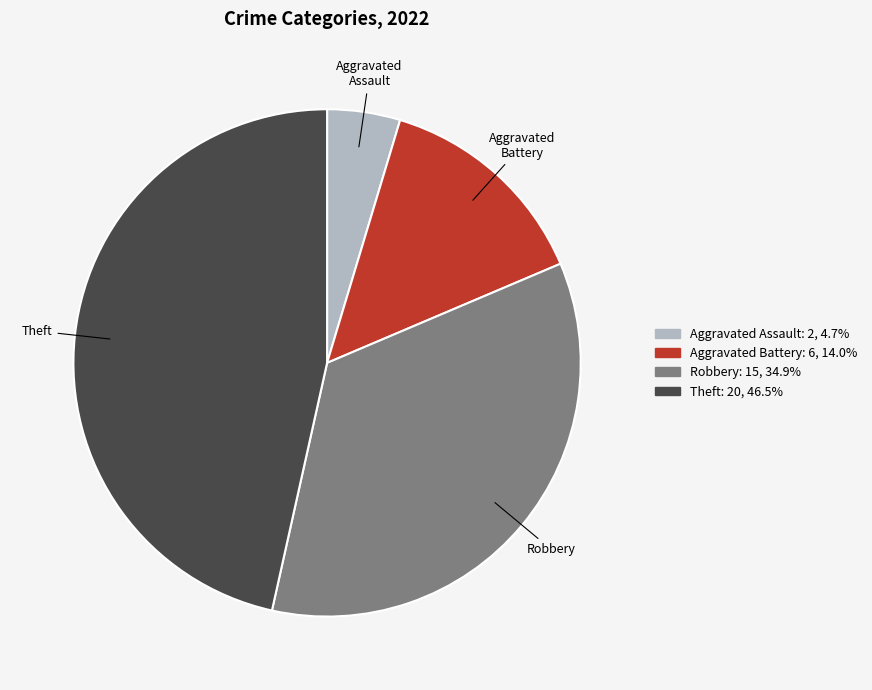

Is there any slice that represents more than half of the pie?

No